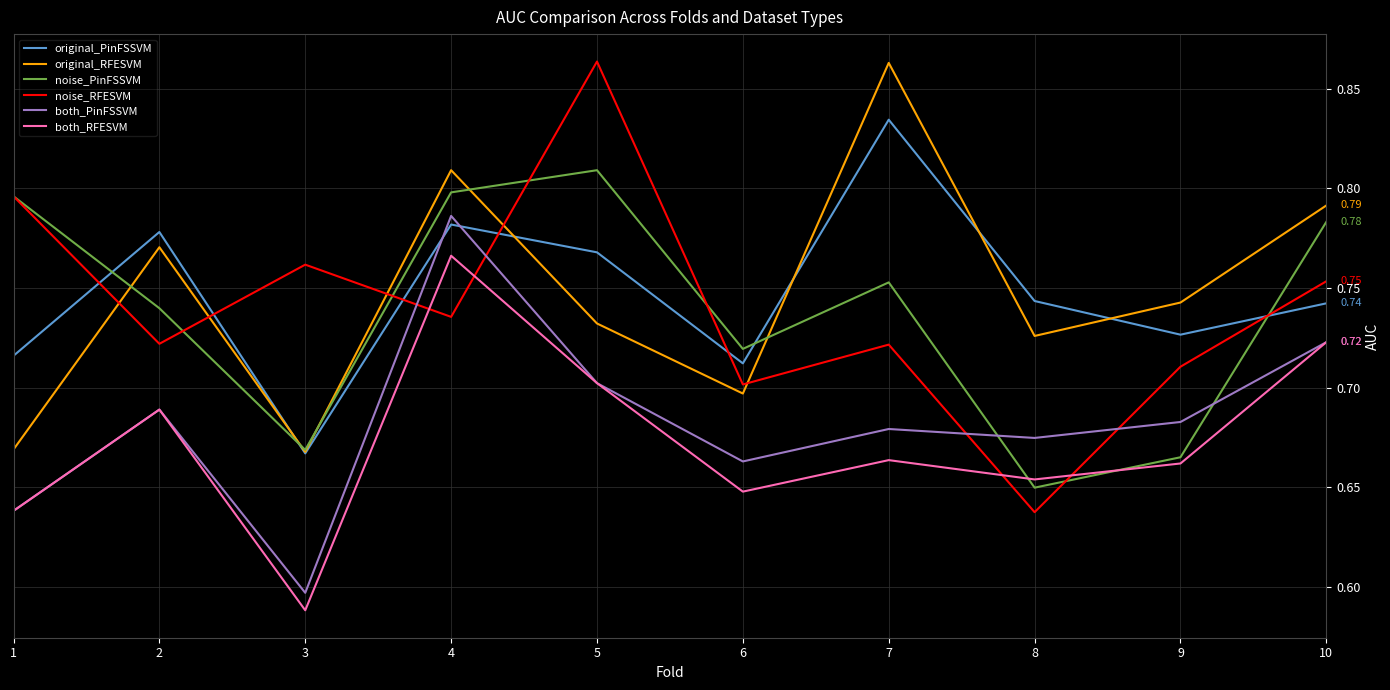

What is the difference between the maximum and second lowest values in the both_PinFSSVM series?

0.1